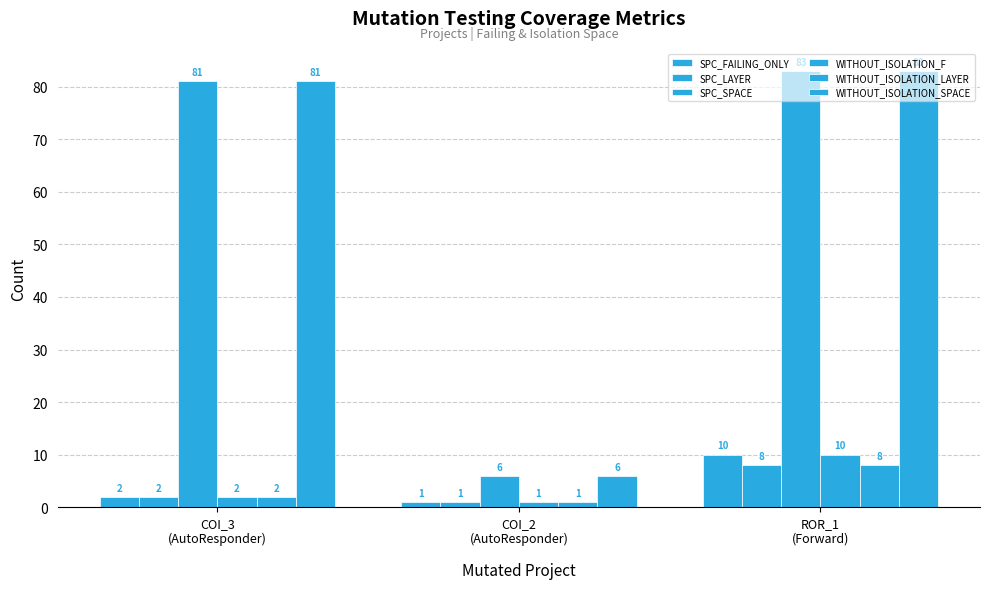

How many bars are there in total?

18